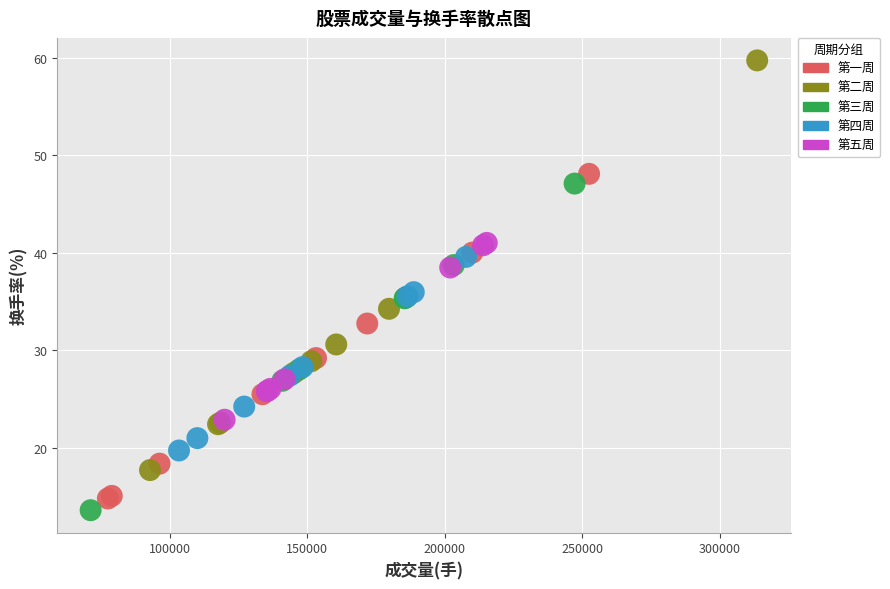

What are all the series names shown in the legend?

第一周, 第二周, 第三周, 第四周, 第五周